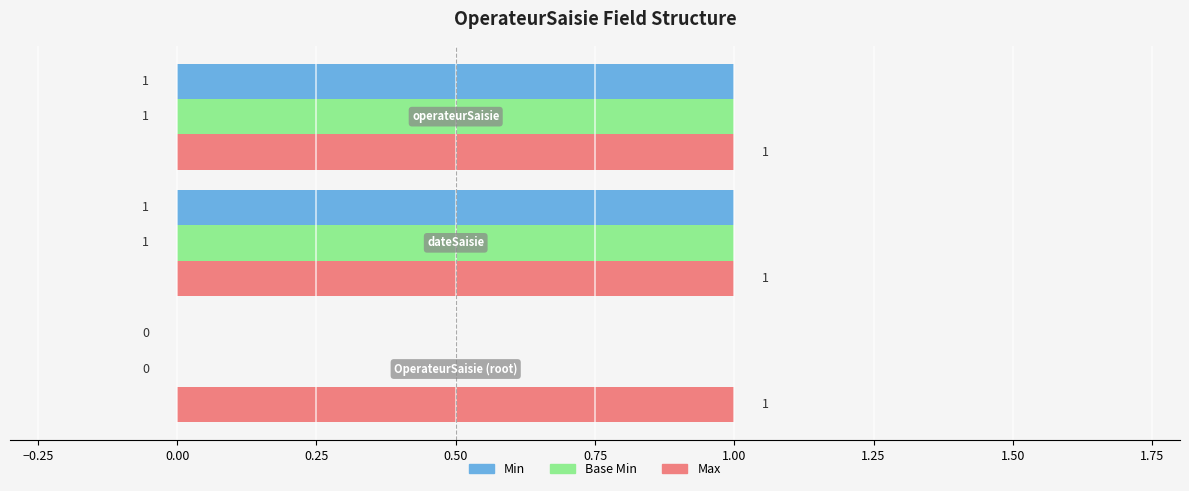

Which series has the largest total across all categories?

Max